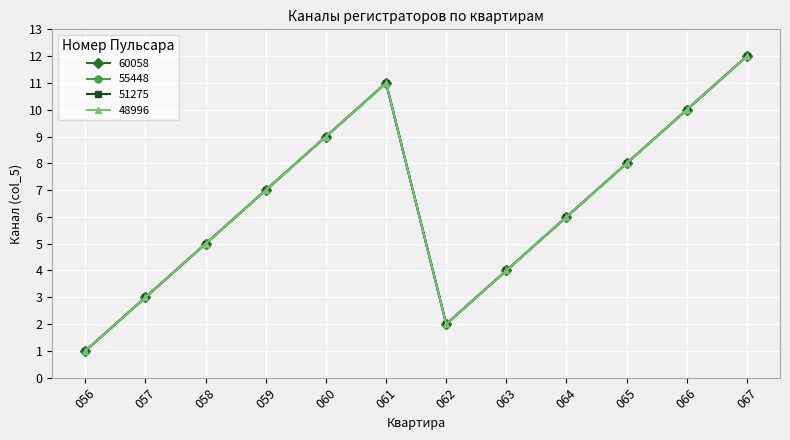

Where does the 55448 series first go above 7?

060